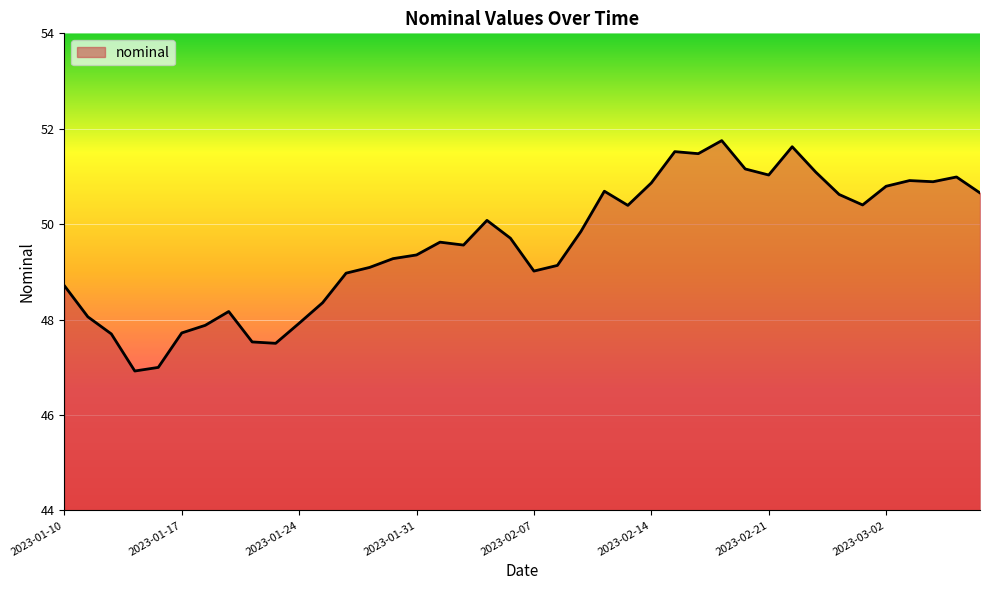

What is the difference between the maximum and minimum values?

4.8